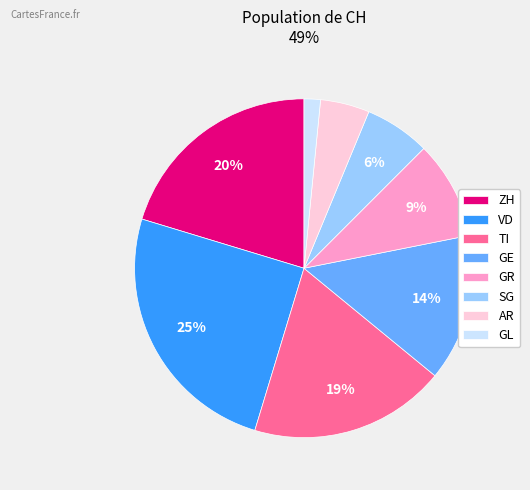

The ZH slice represents 20% of the pie. True or false?

True